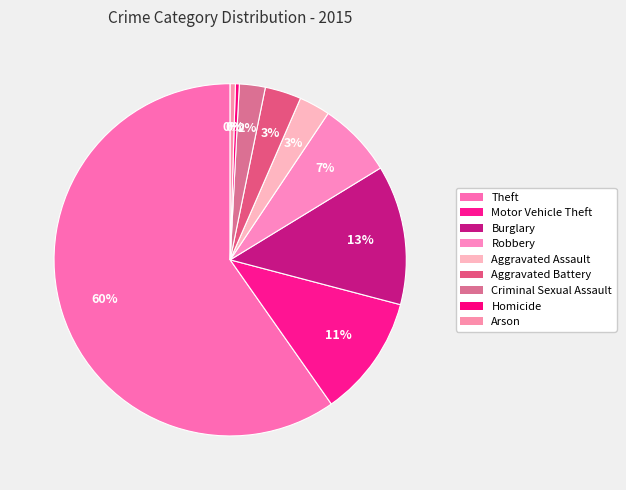

Count the number of slices in the pie.

9